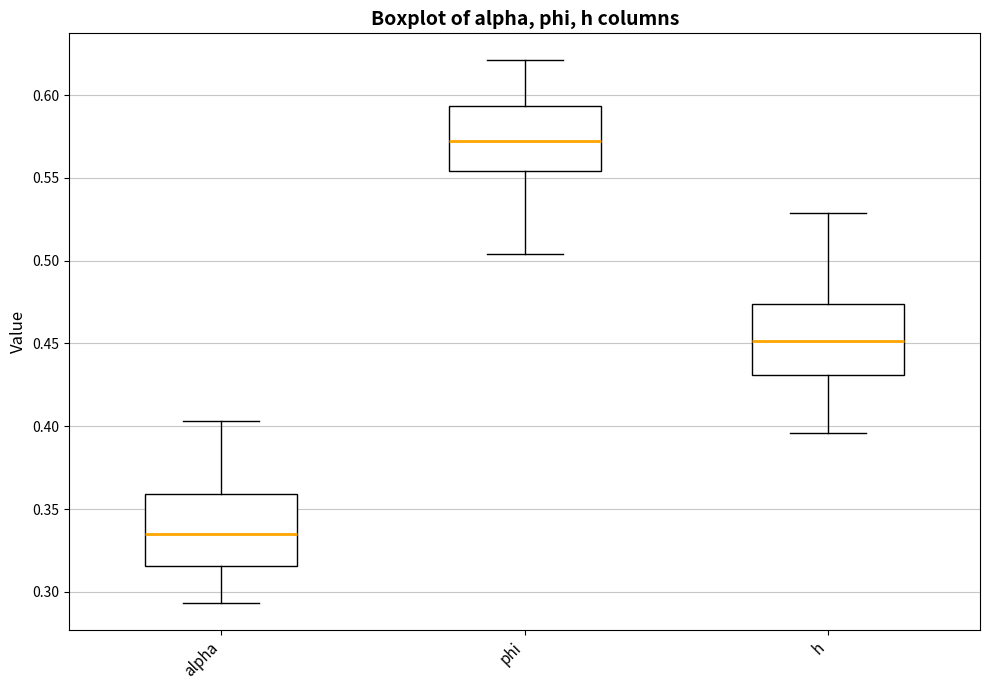

Reading left to right, transcribe this box plot: for each box, give where its median line is, the range the box spans, and where its two whiskers end, as read against the y-axis. The values are not printed on the chart, so give them approximately, as read against the axis.

alpha: median 0.335, box 0.315 to 0.360, whiskers 0.295 to 0.405
phi: median 0.570, box 0.555 to 0.595, whiskers 0.505 to 0.620
h: median 0.450, box 0.430 to 0.475, whiskers 0.395 to 0.530